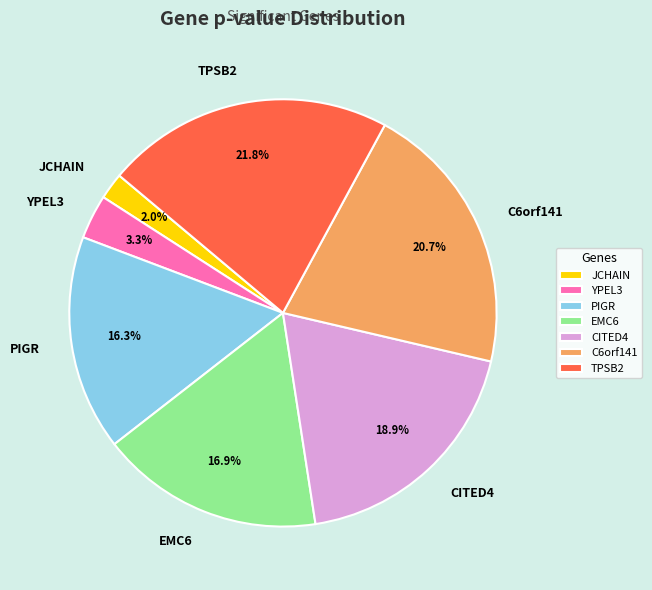

To the nearest percent, what is the difference between the EMC6 and JCHAIN slice percentages?

15%